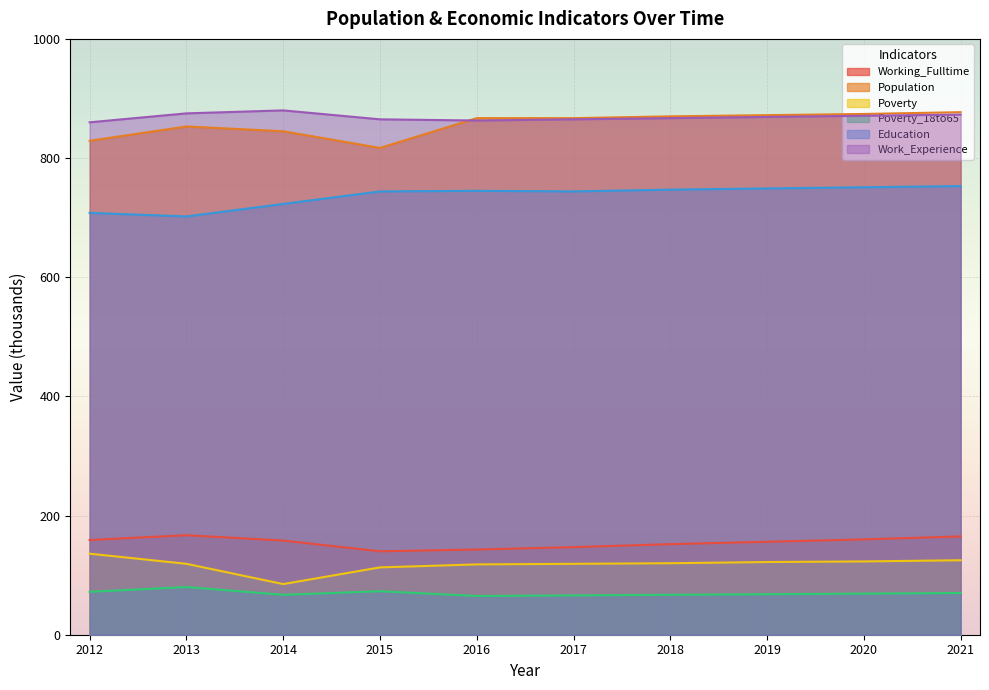

At which category does Education reach its first local peak?

2016